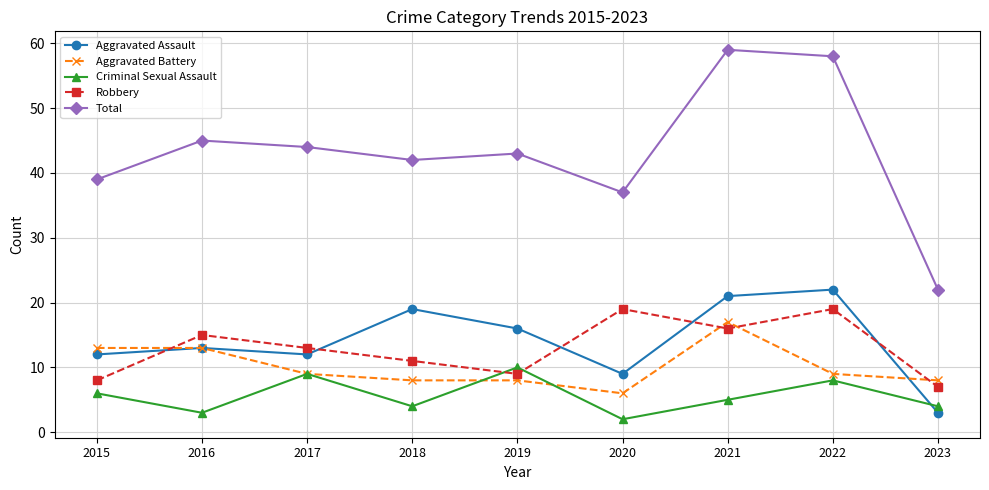

List the series in order of their peak value, highest first.

Total, Aggravated Assault, Robbery, Aggravated Battery, Criminal Sexual Assault